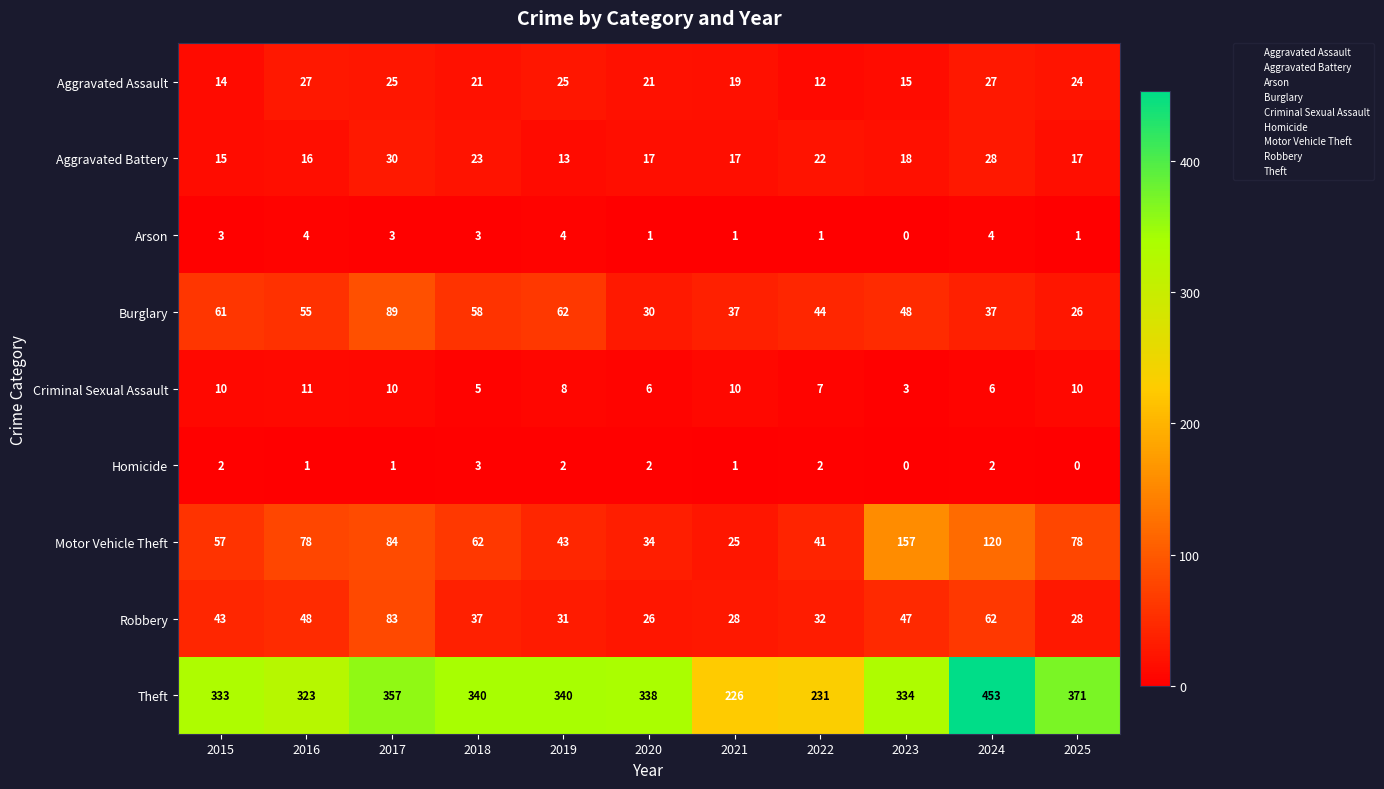

What is the approximate value of Theft at 2023?

334